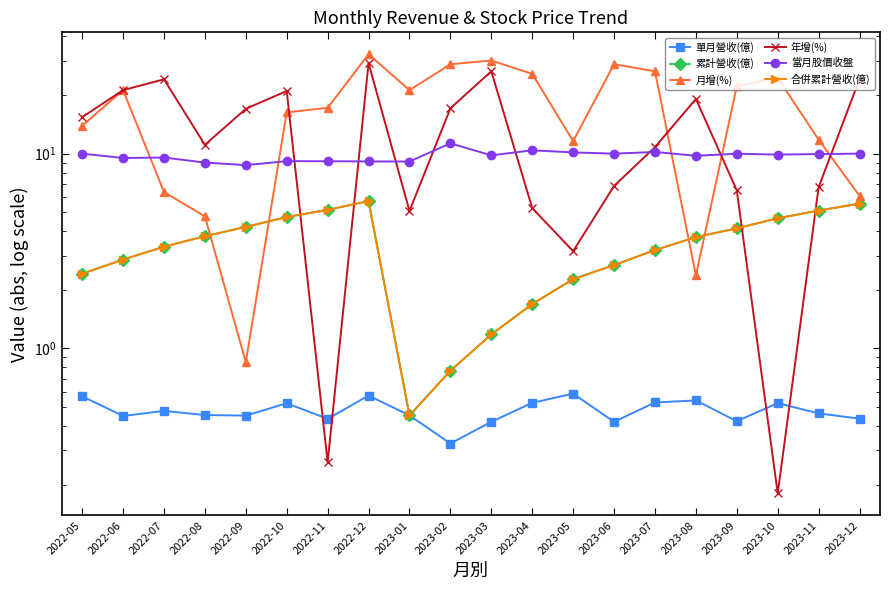

True or false: 累計營收(億) has a value of 2.9 at 2022-06.

True